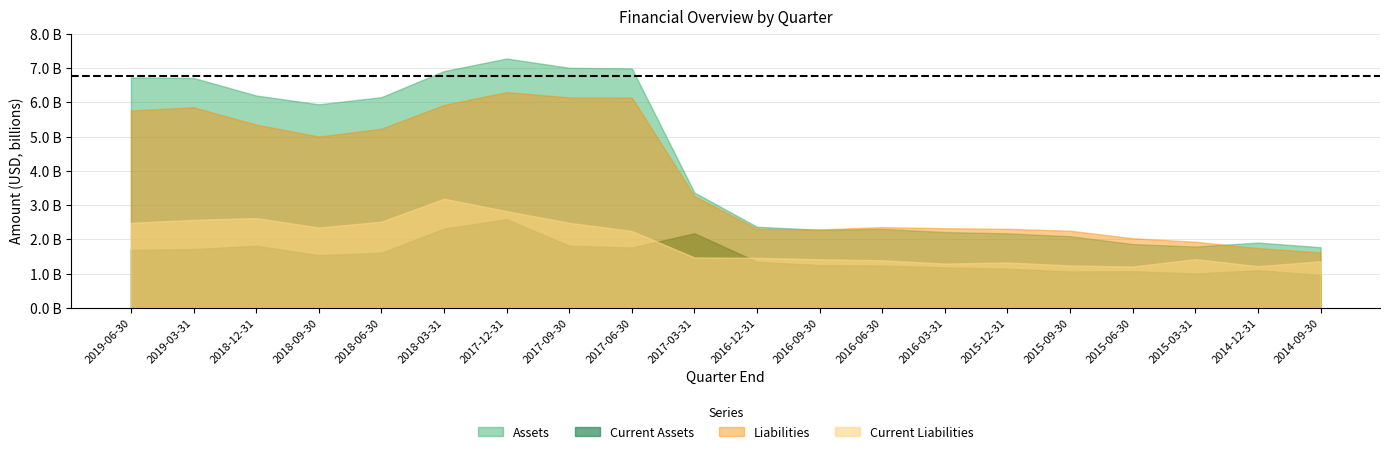

At which label does Assets reach its peak?

2017-12-31